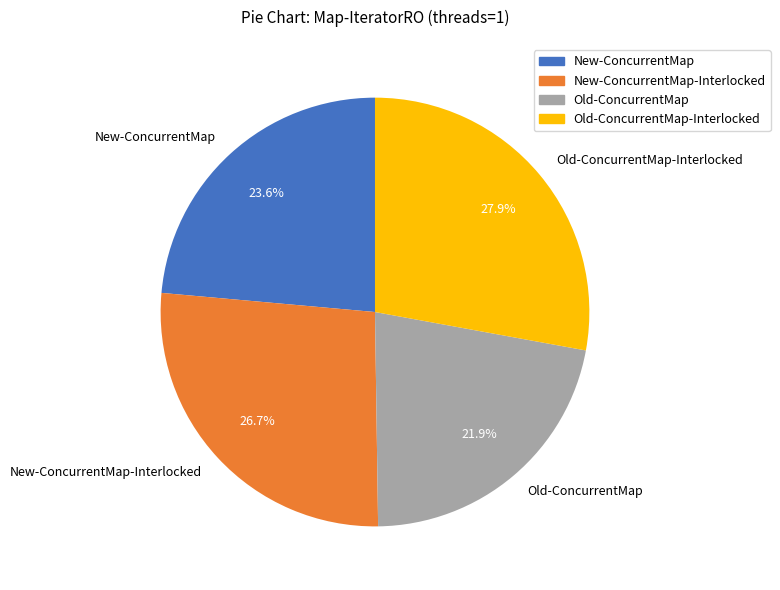

How many segments does this pie chart have?

4